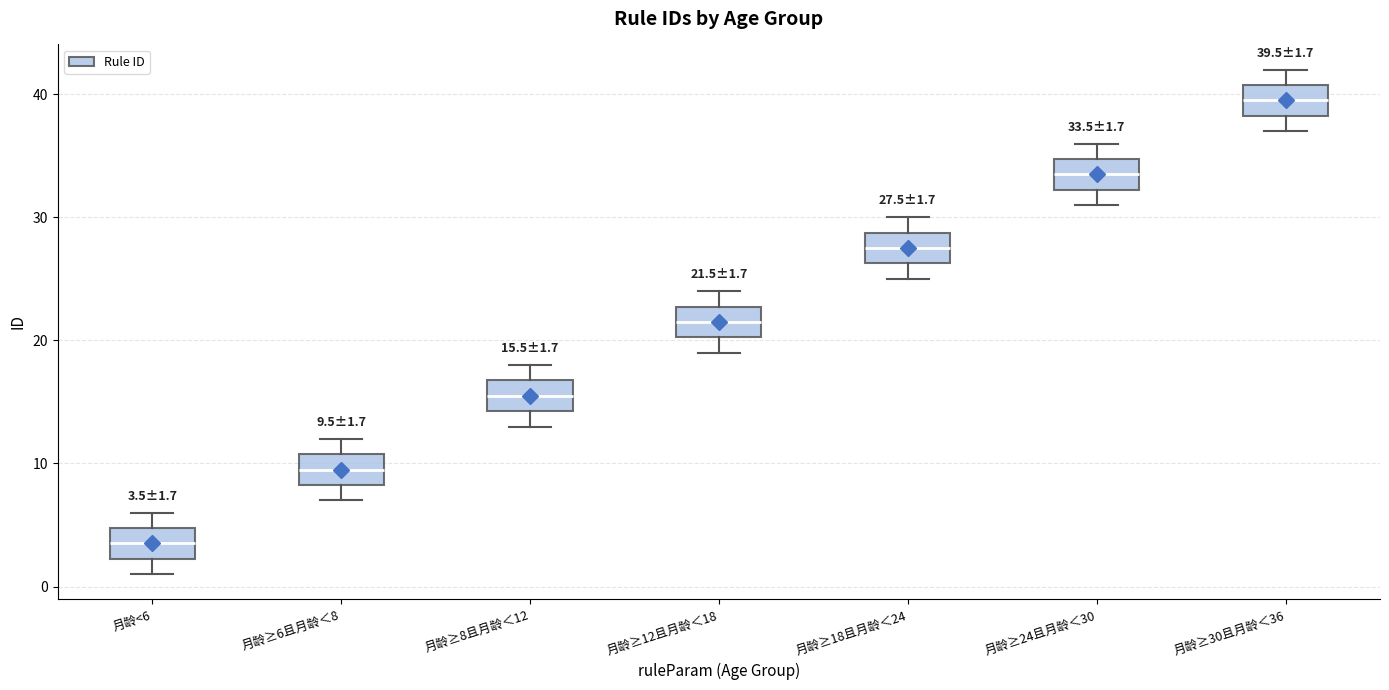

Which box's median line is the lowest?

月龄<6